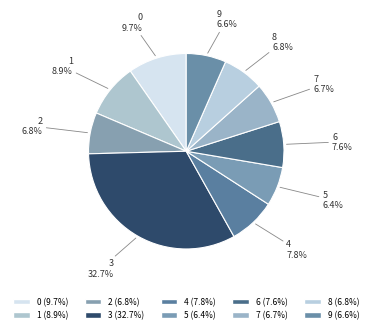

How many segments does this pie chart have?

10